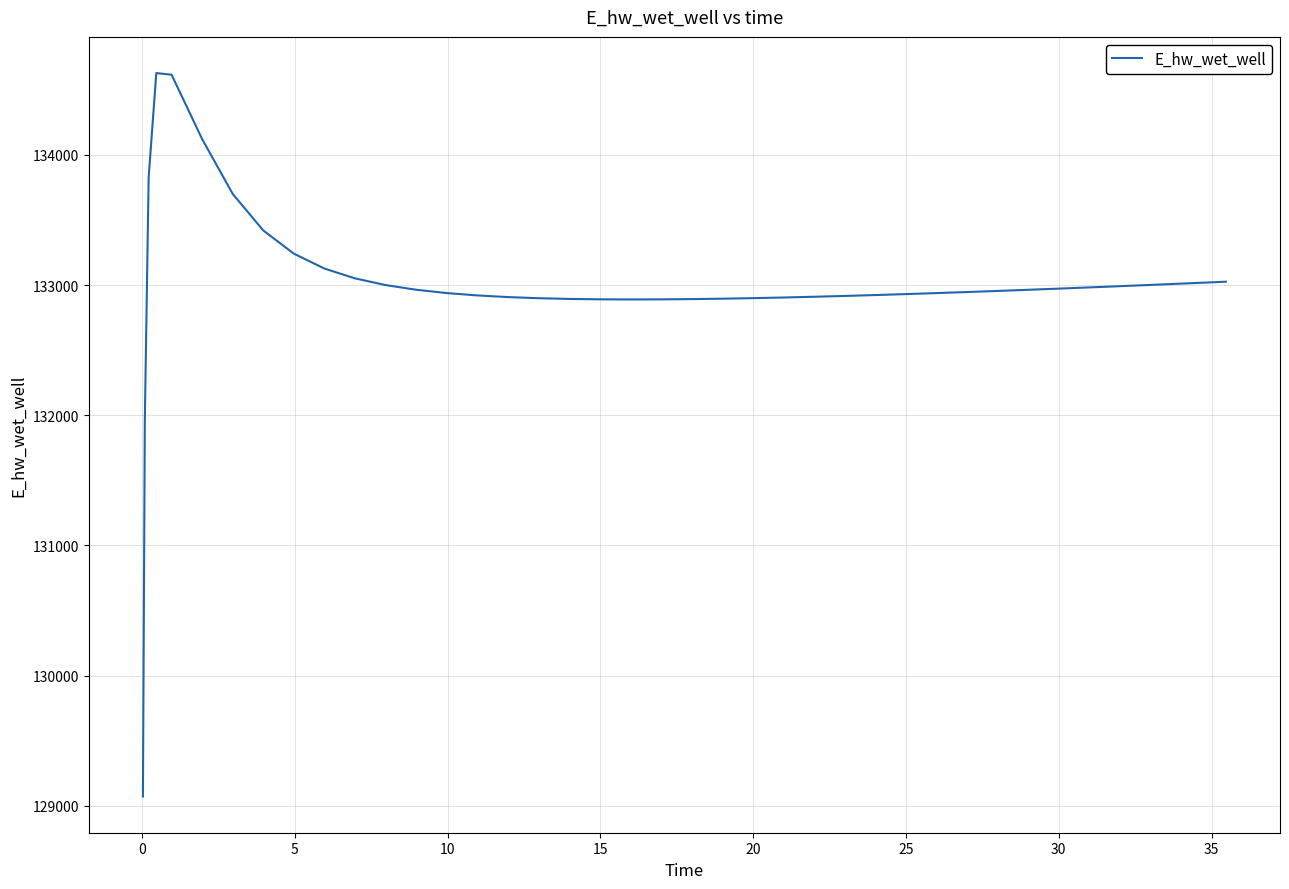

What is the smallest value displayed?

129070.4